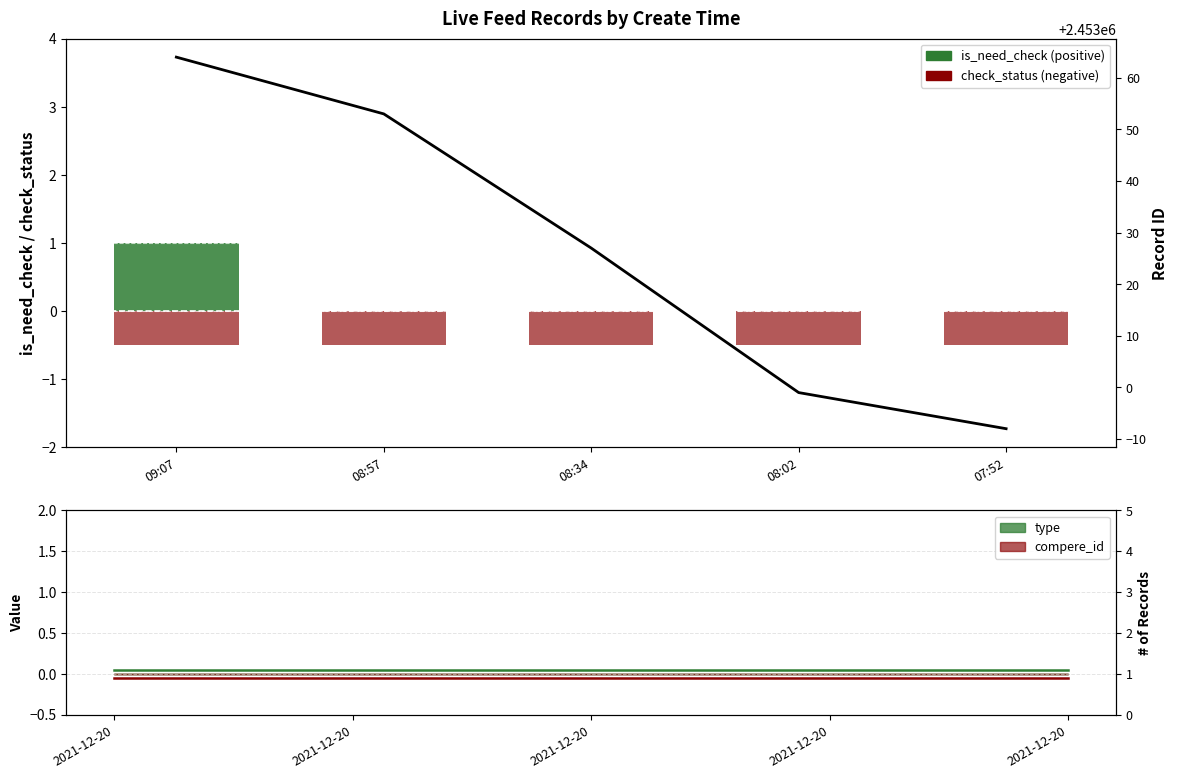

Which label corresponds to the smallest value in the chart?

07:52